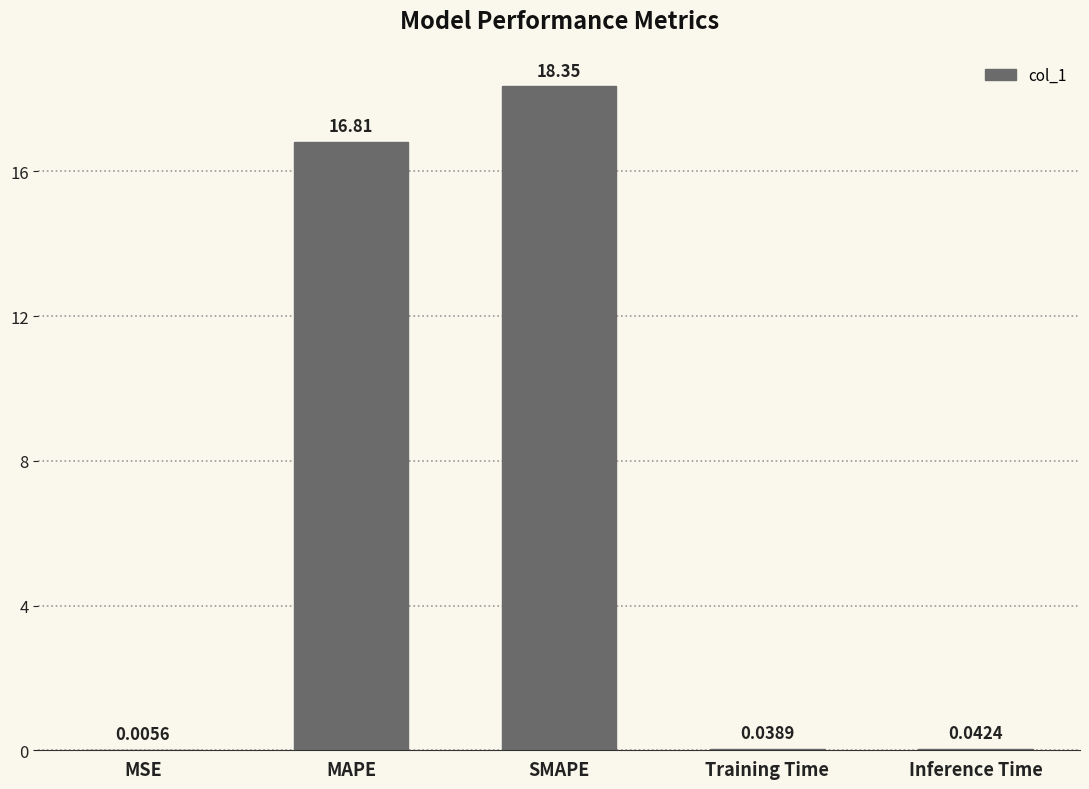

How many distinct data groups are displayed?

1